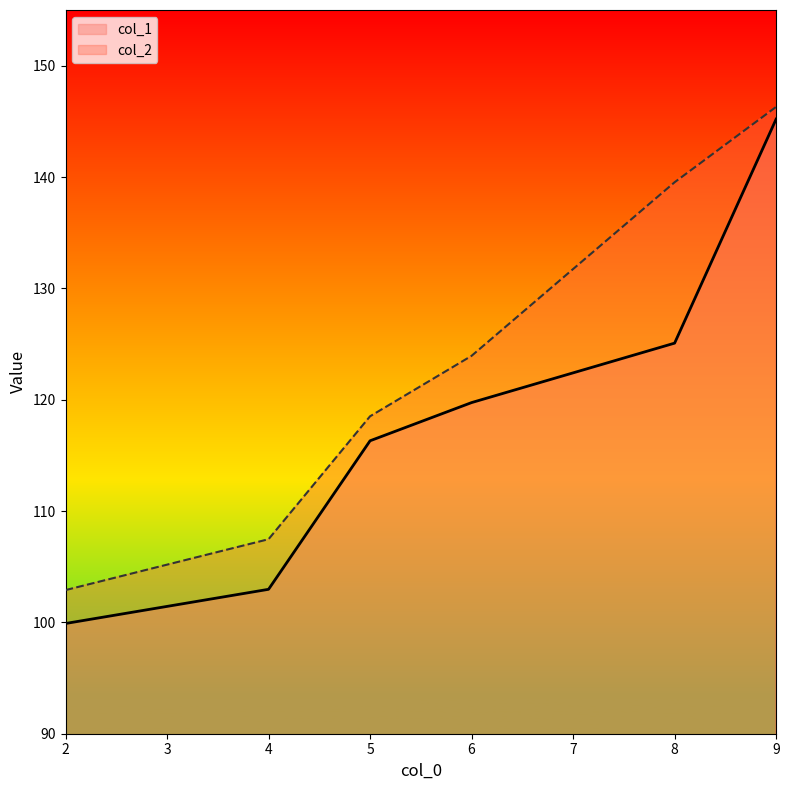

True or false: col_2 and col_1 cross at least once.

False